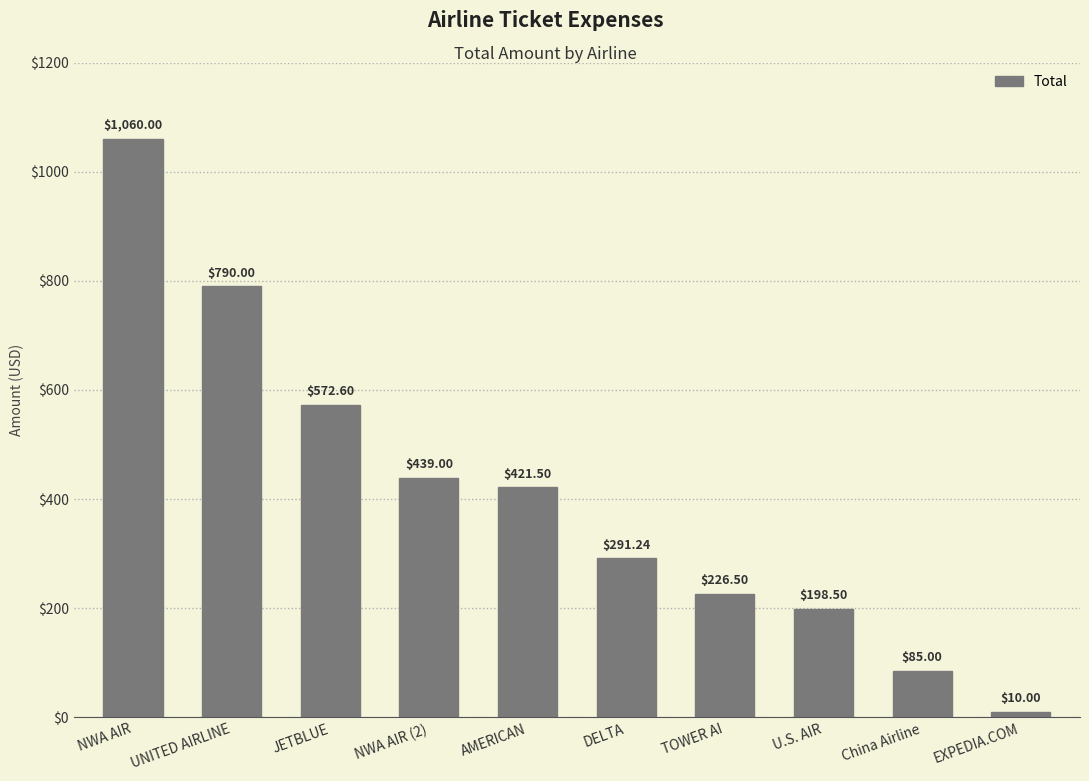

What is the label of the 10th bar from the right?

NWA AIR